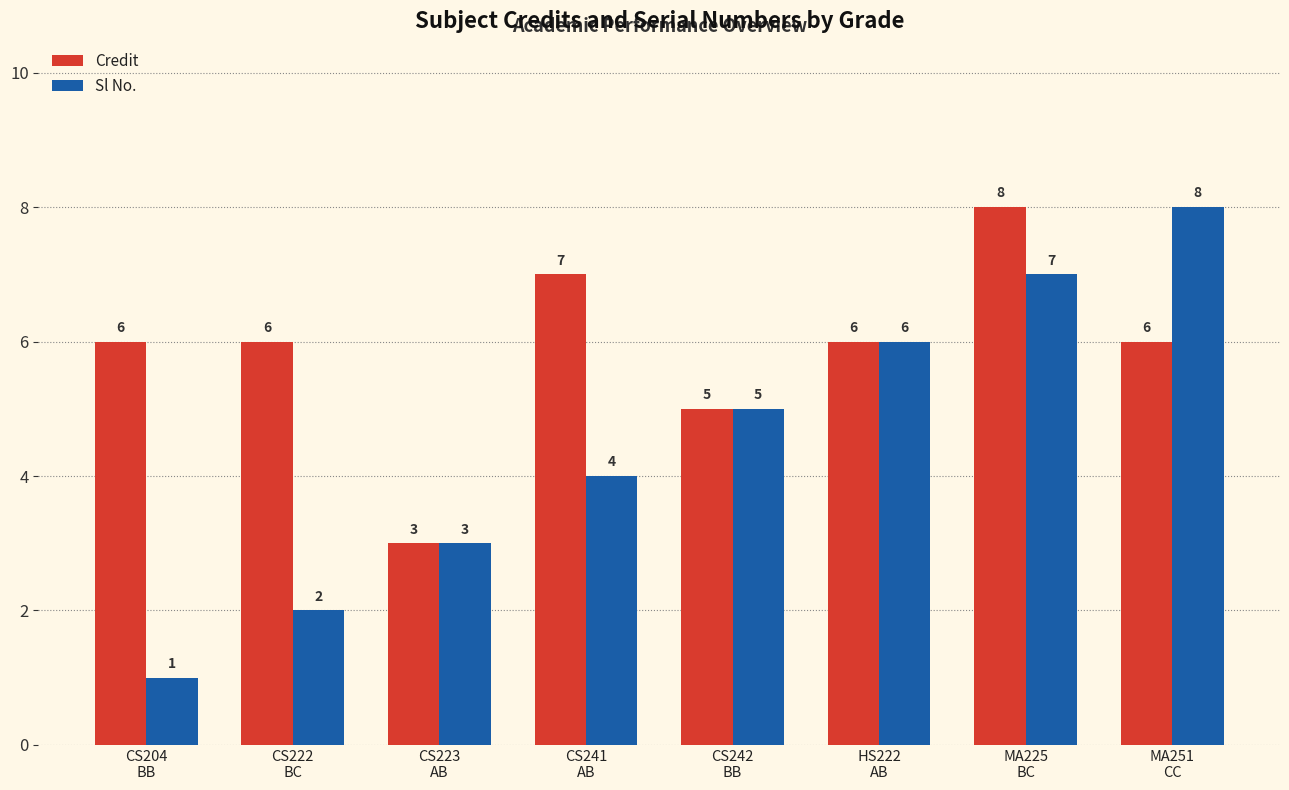

What is the sum of all Sl No. values?

36